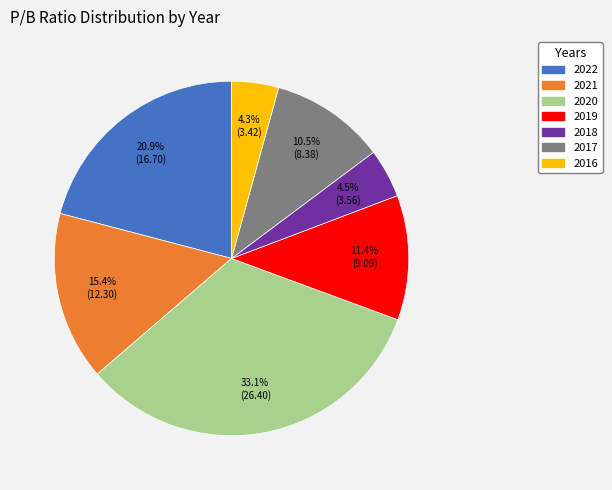

The 2022 slice represents 31% of the pie. True or false?

False